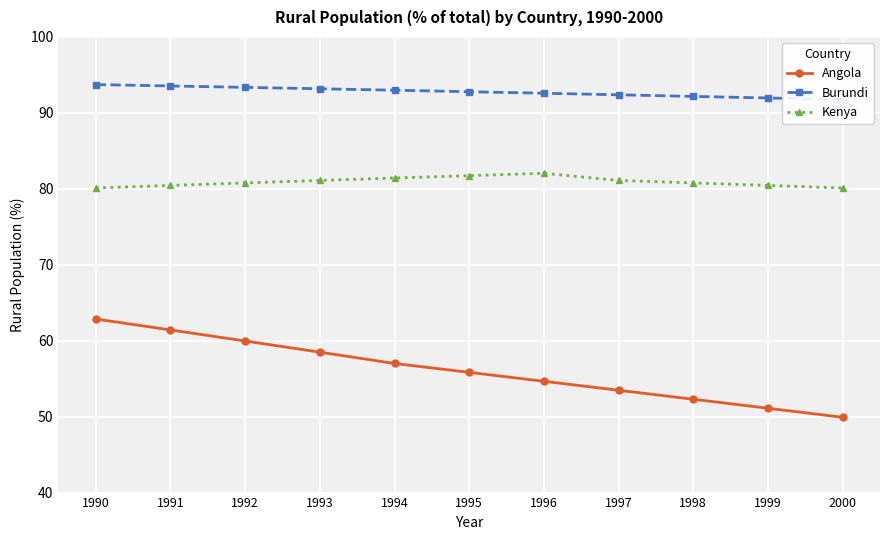

What is the smallest value displayed?

49.9